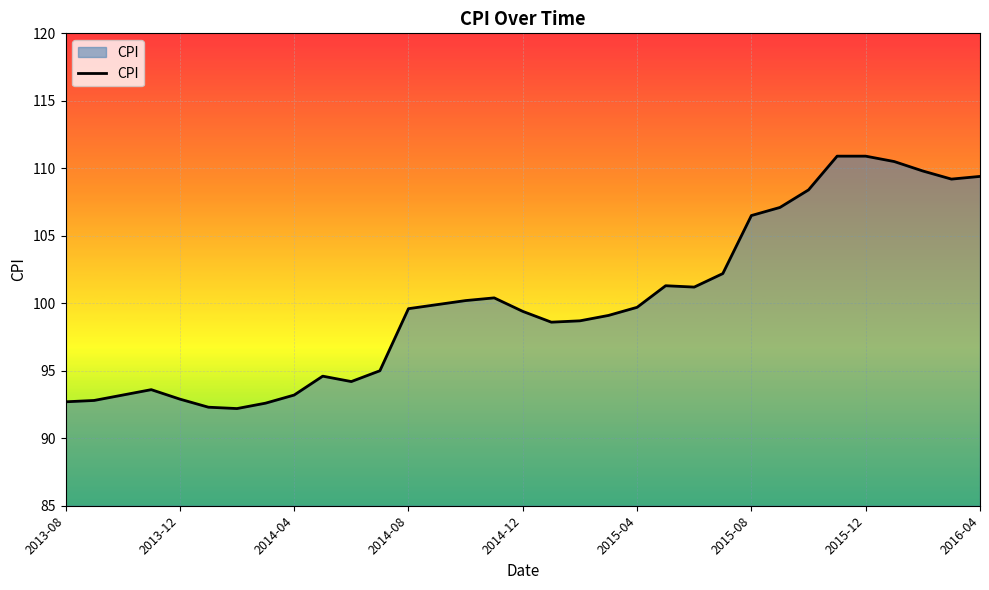

What is the maximum value shown in the chart?

110.9